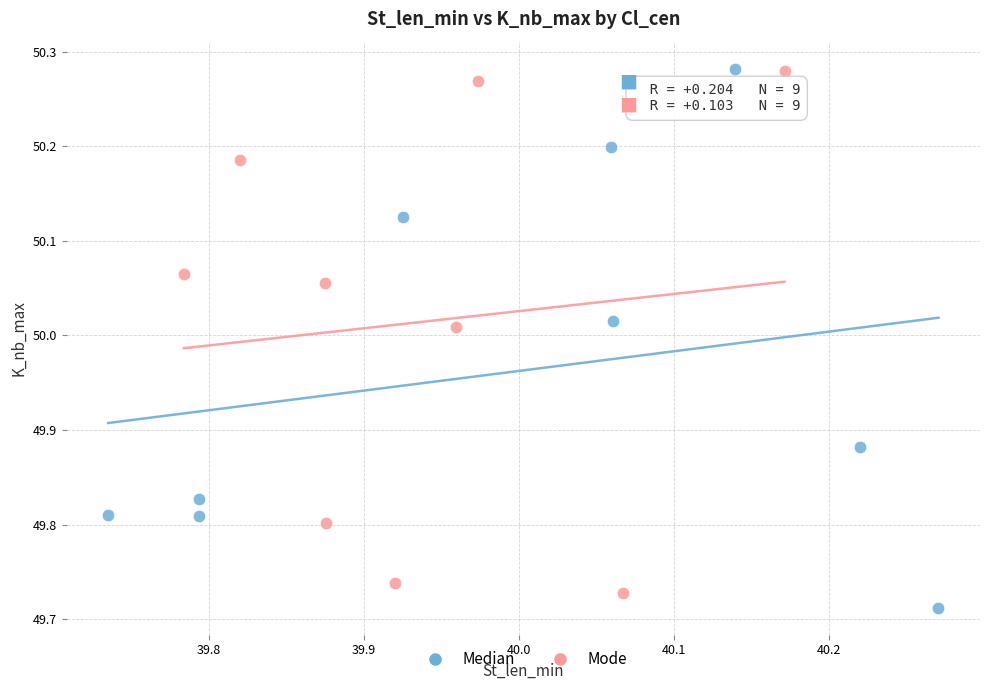

Which series has the largest Y range (max minus min)?

Median